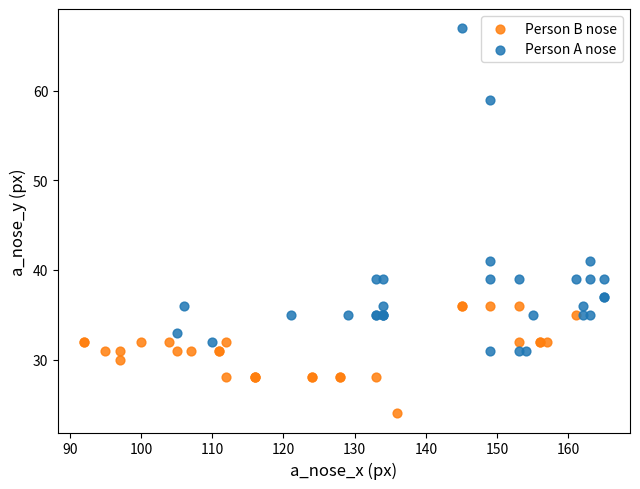

What are all the series names shown in the legend?

Person B nose, Person A nose